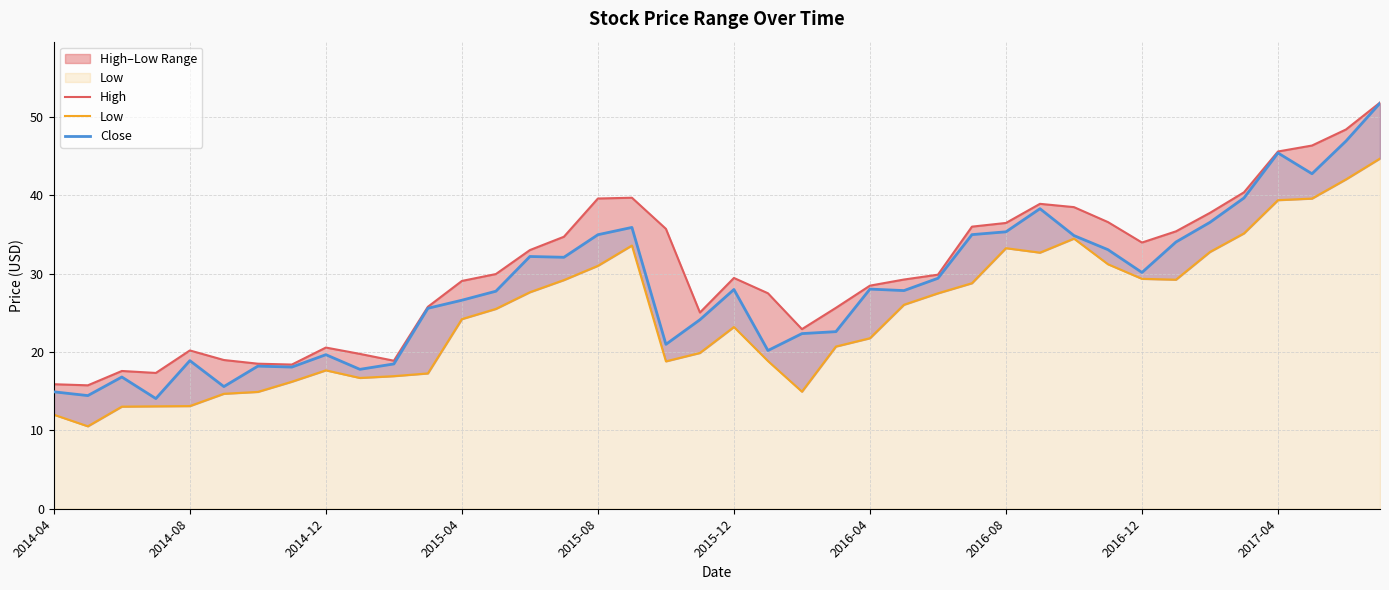

How many values in the High series exceed 29?

23